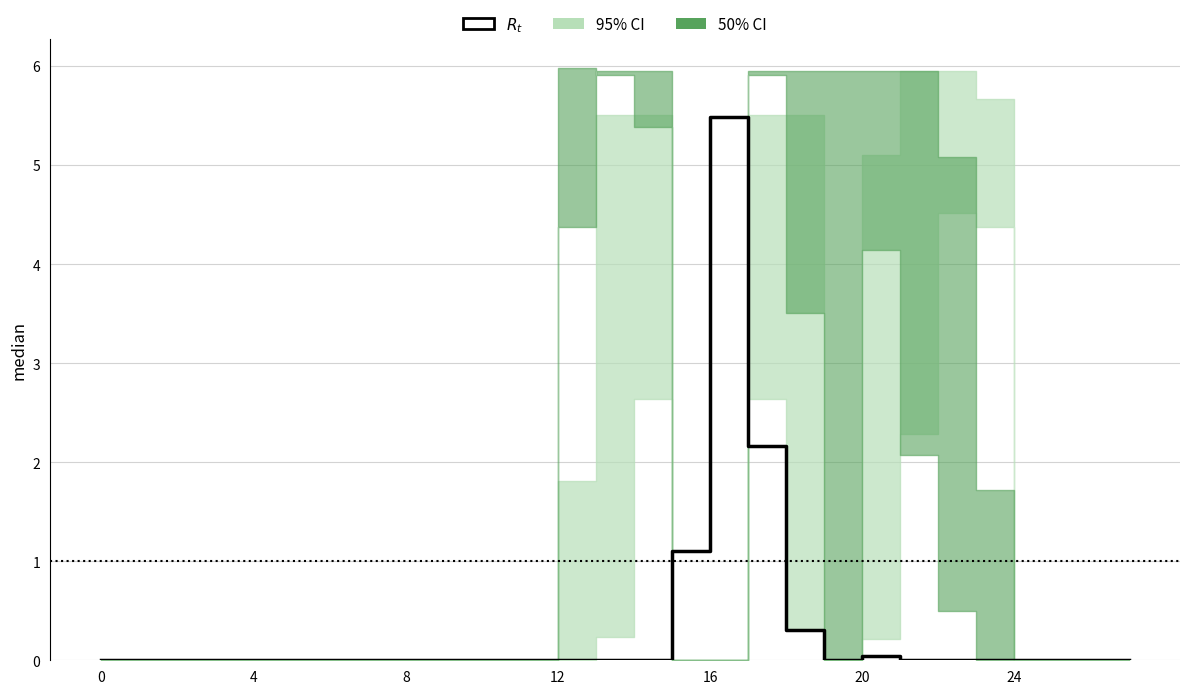

Which has a higher value, 4 or 23?

4